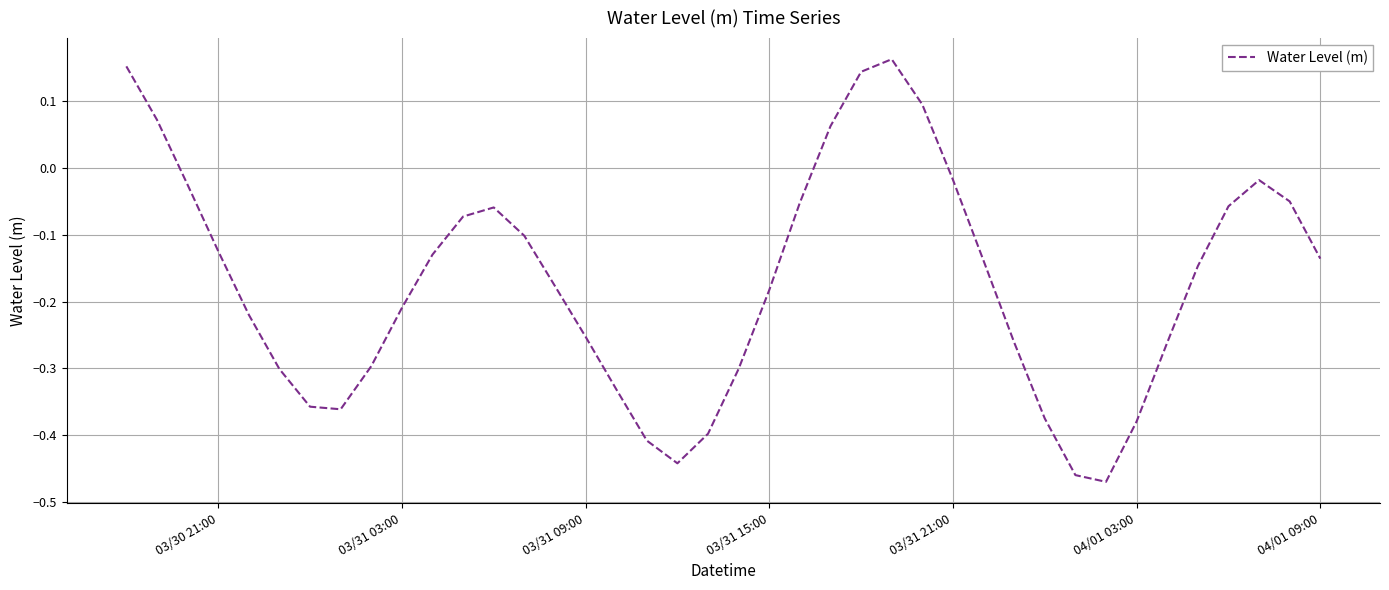

What is the difference between the maximum and minimum values?

0.6